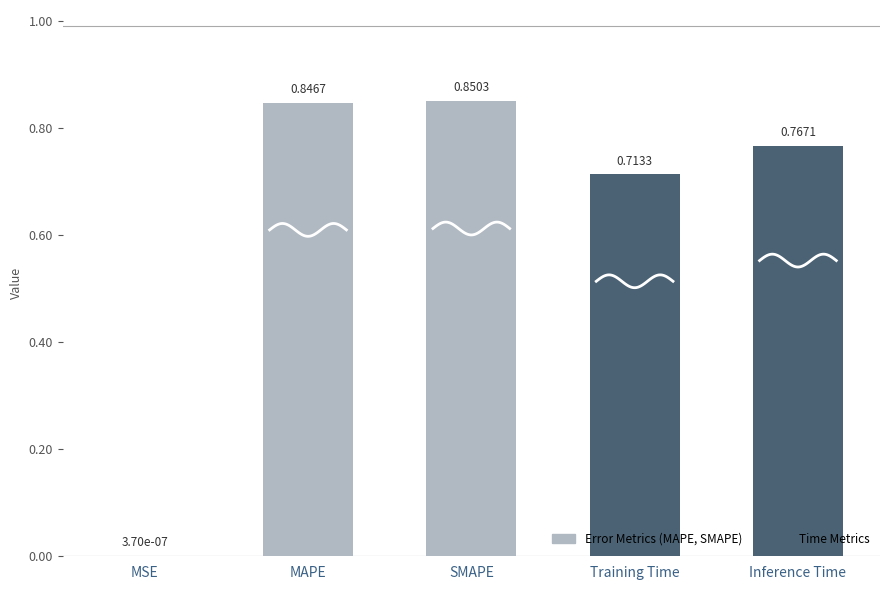

What is the sum of the values at MSE and Inference Time?

0.8